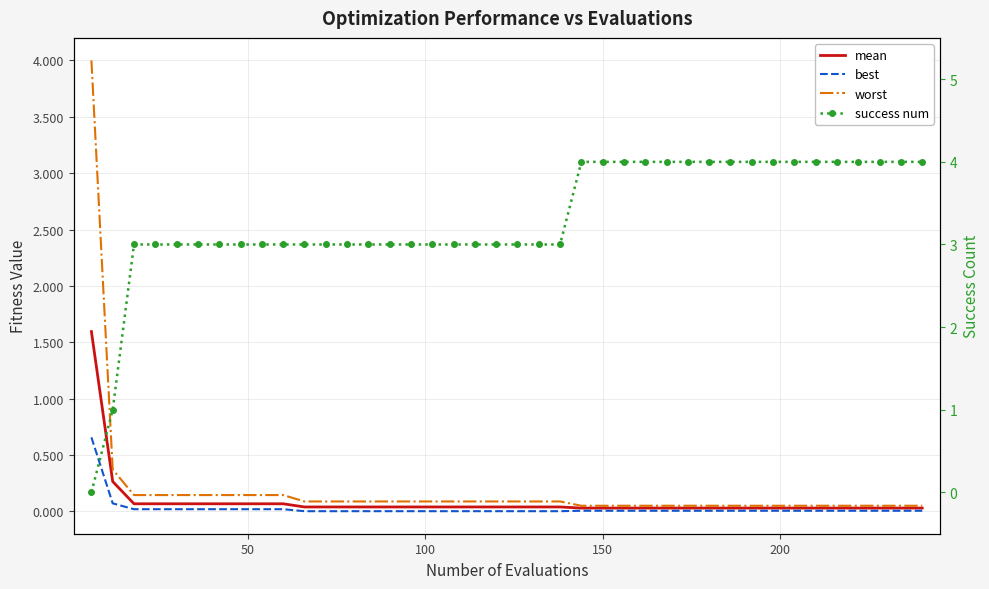

Which series has the largest range (max minus min)?

success num